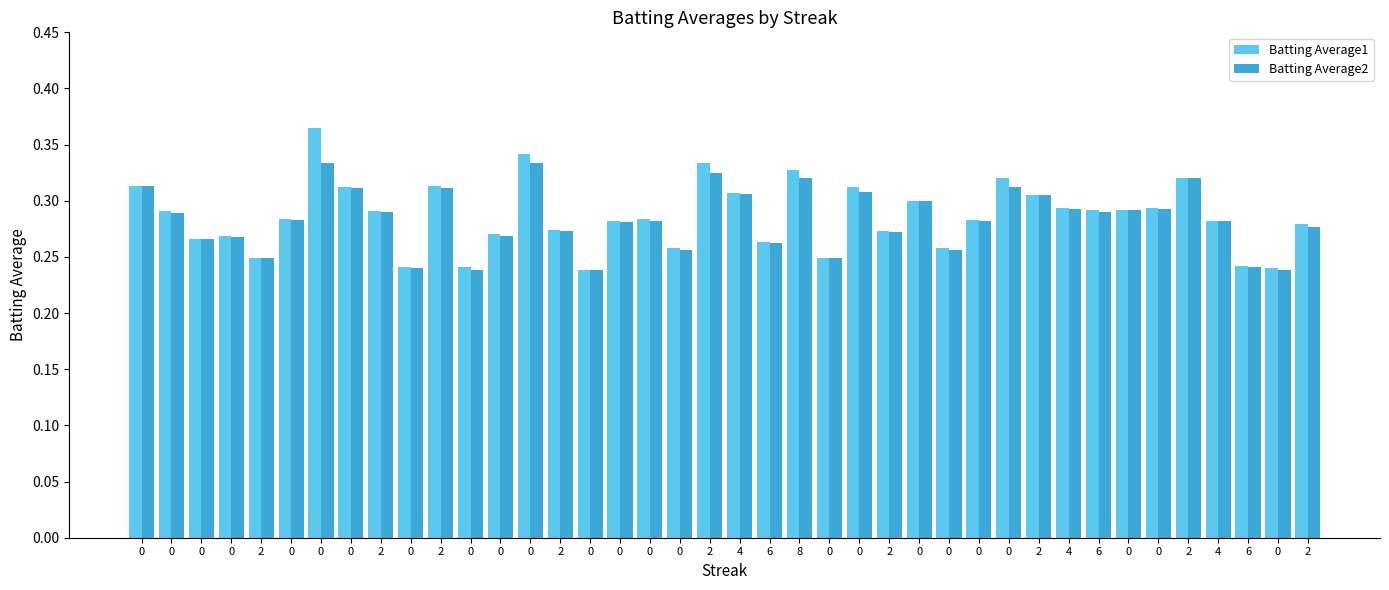

Rank the series at 0 from lowest to highest value.

Batting Average1, Batting Average2